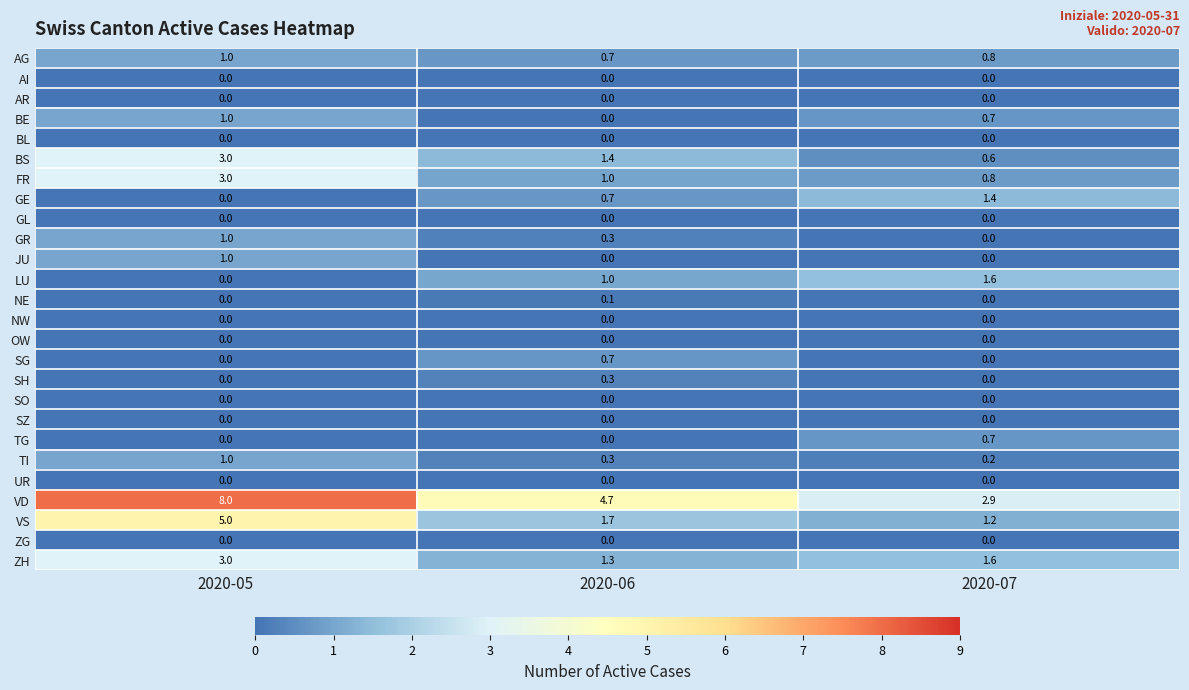

Which series has the widest spread of values?

VD